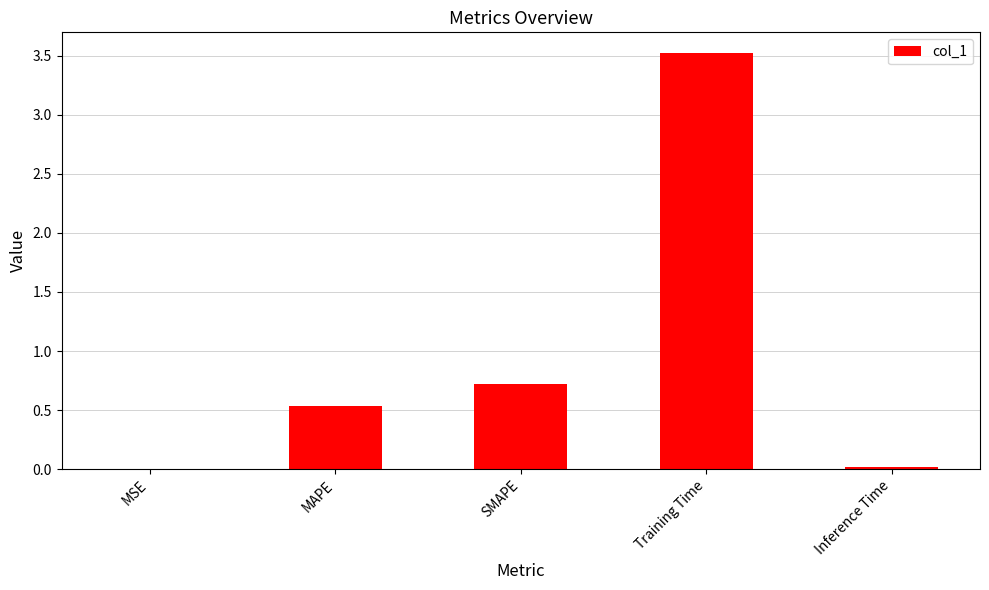

Which has a higher value, MAPE or Inference Time?

MAPE